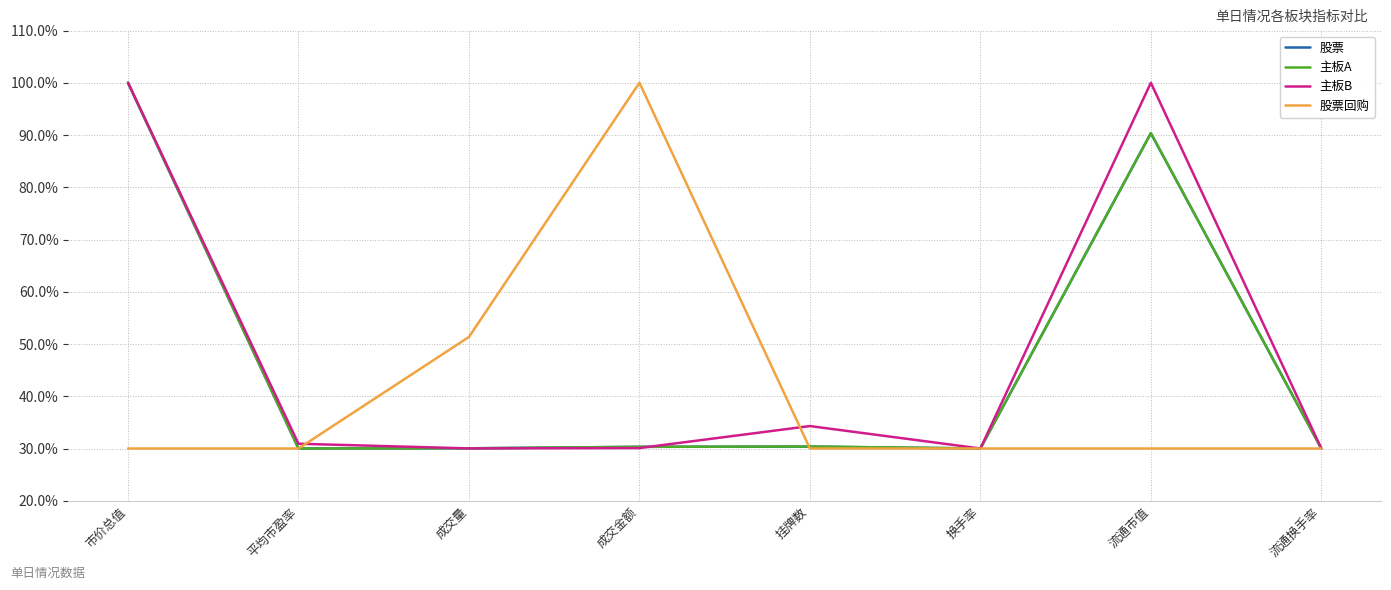

Does the chart have visible grid lines?

Yes